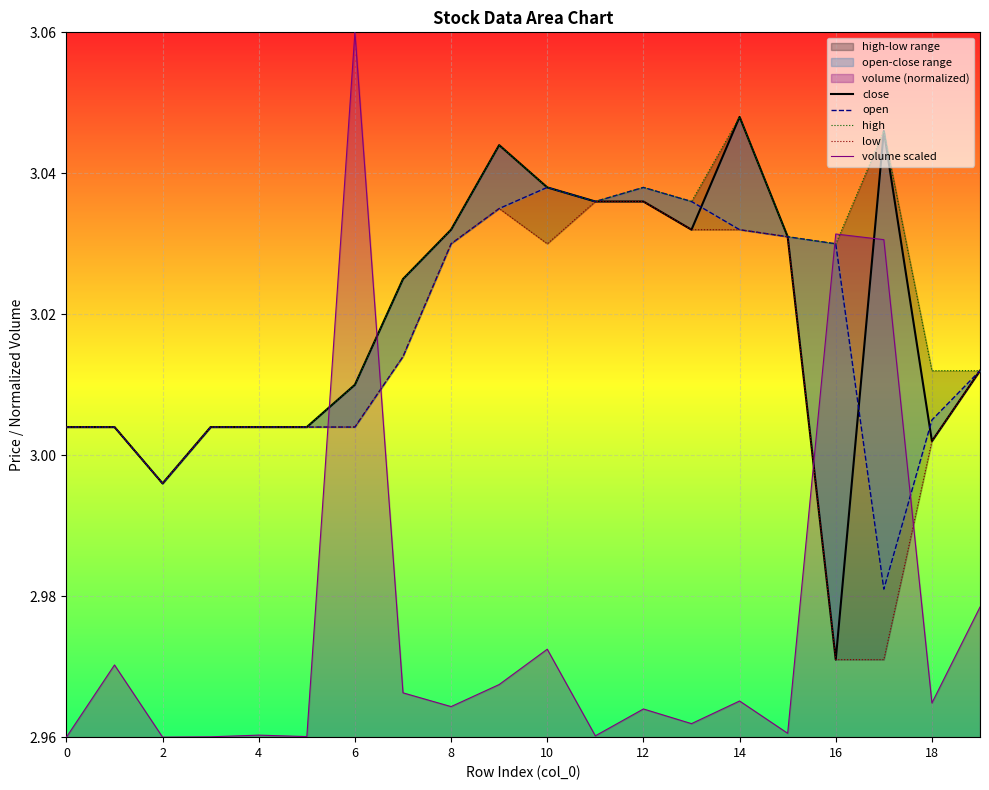

What is the label of the 10th point from the right?

10